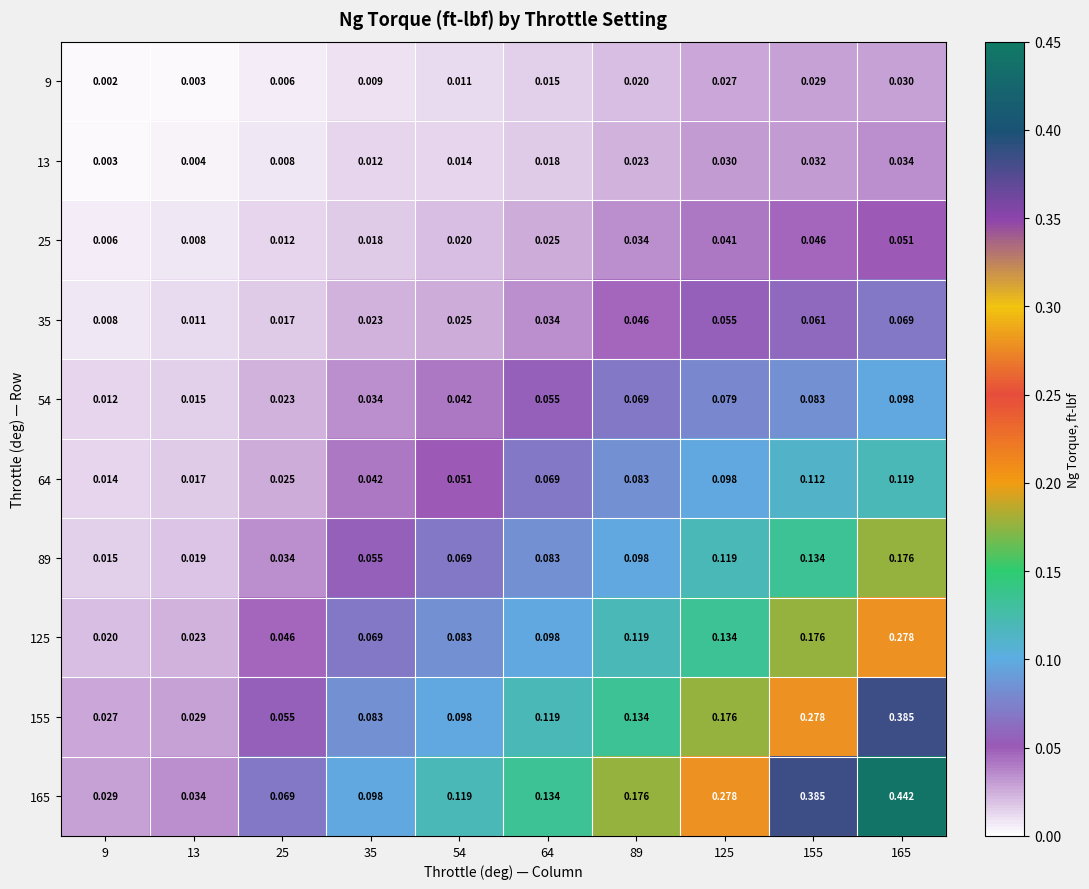

How many series are shown in this chart?

10